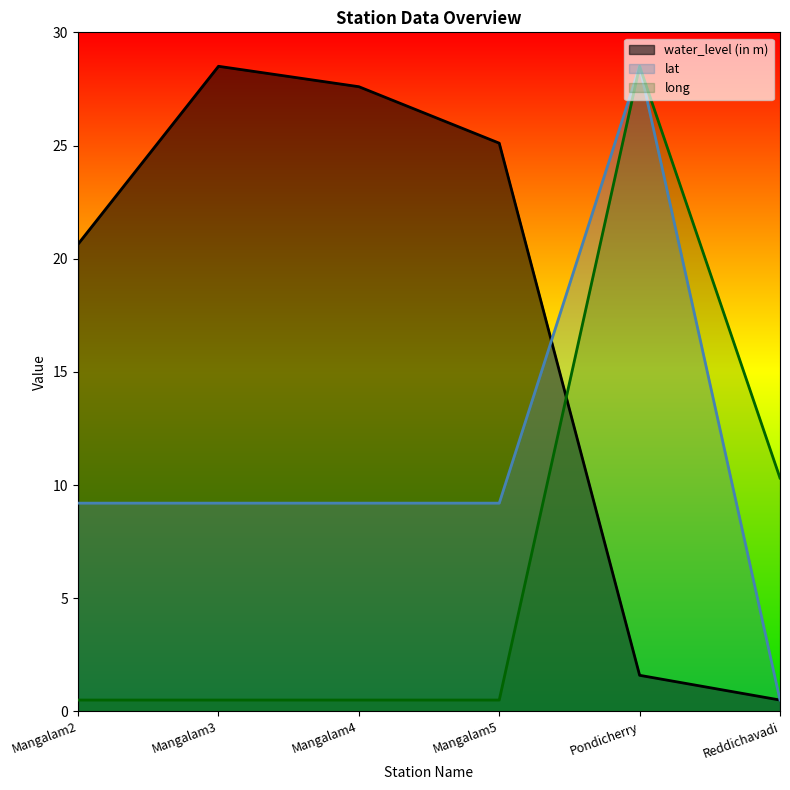

Which has a higher value, Mangalam5 or Mangalam2?

Mangalam5